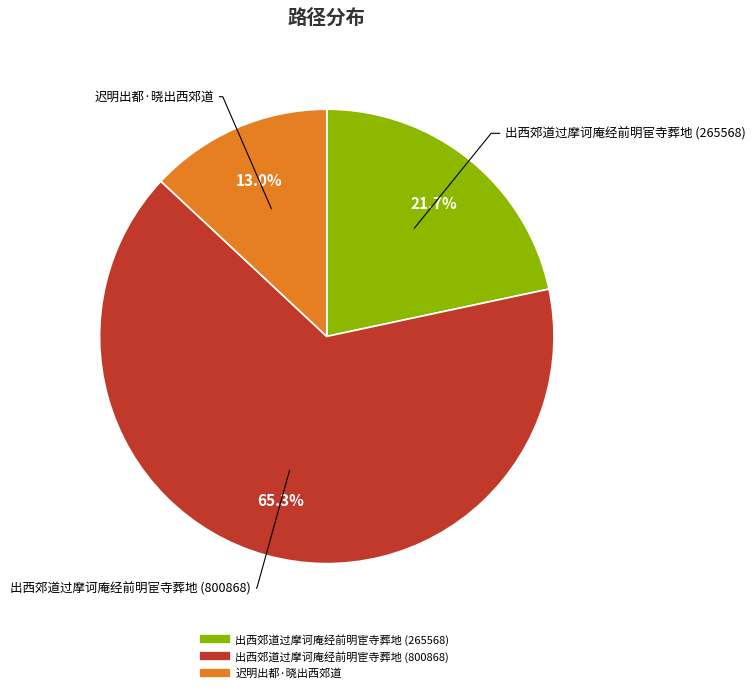

Which has a higher value, 出西郊道过摩诃庵经前明宦寺葬地 (265568) or 出西郊道过摩诃庵经前明宦寺葬地 (800868)?

出西郊道过摩诃庵经前明宦寺葬地 (800868)